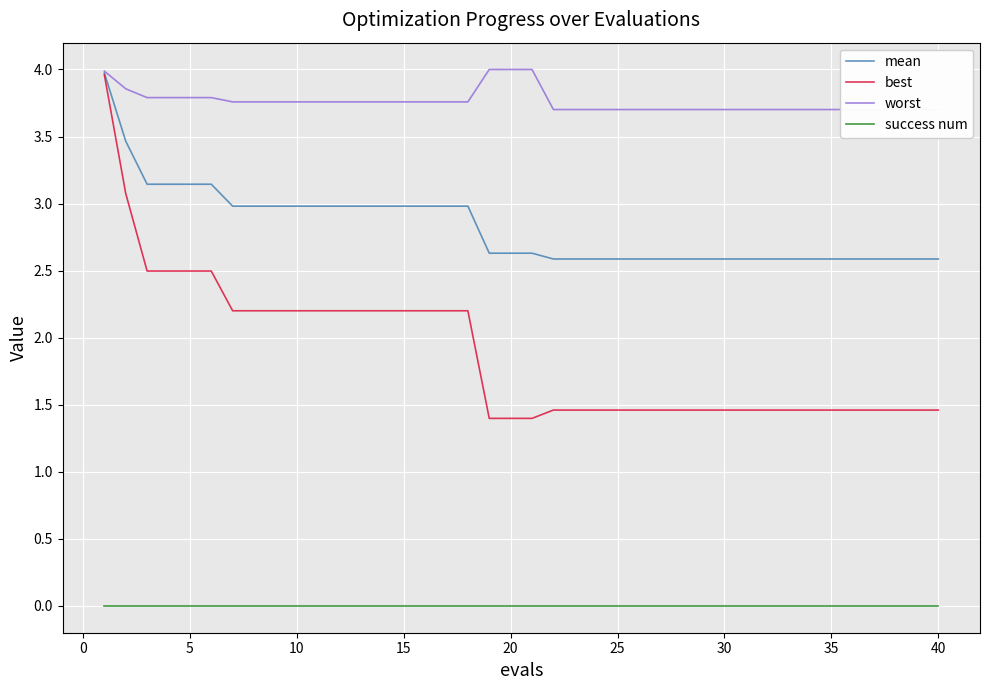

True or false: success num and best intersect in this chart.

False